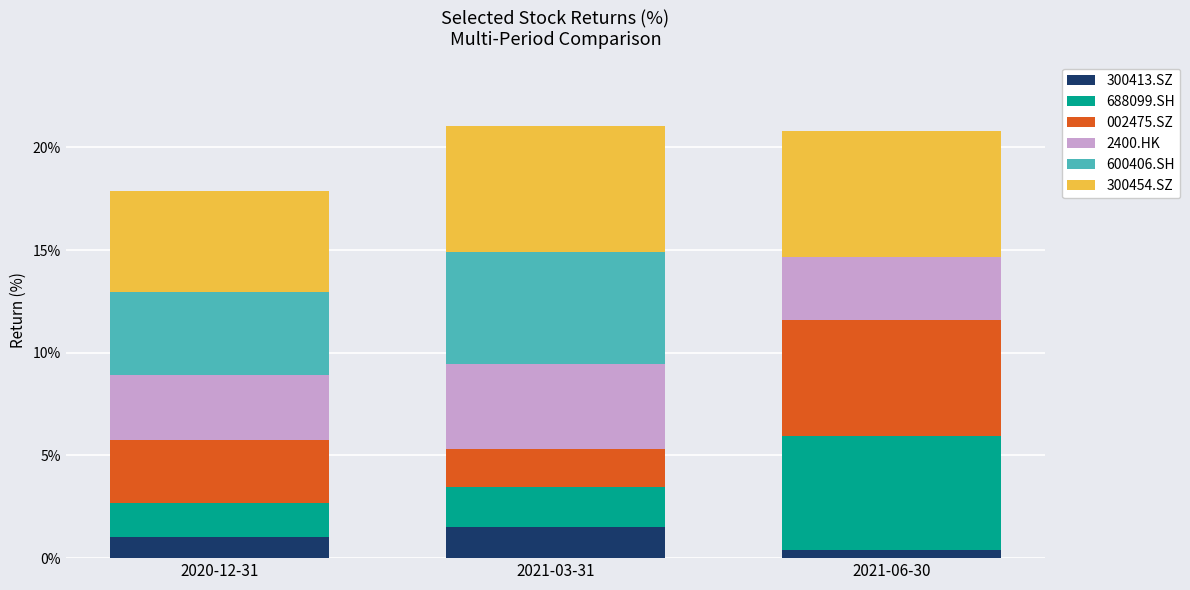

What is the total value across all series at 2021-06-30?

20.8